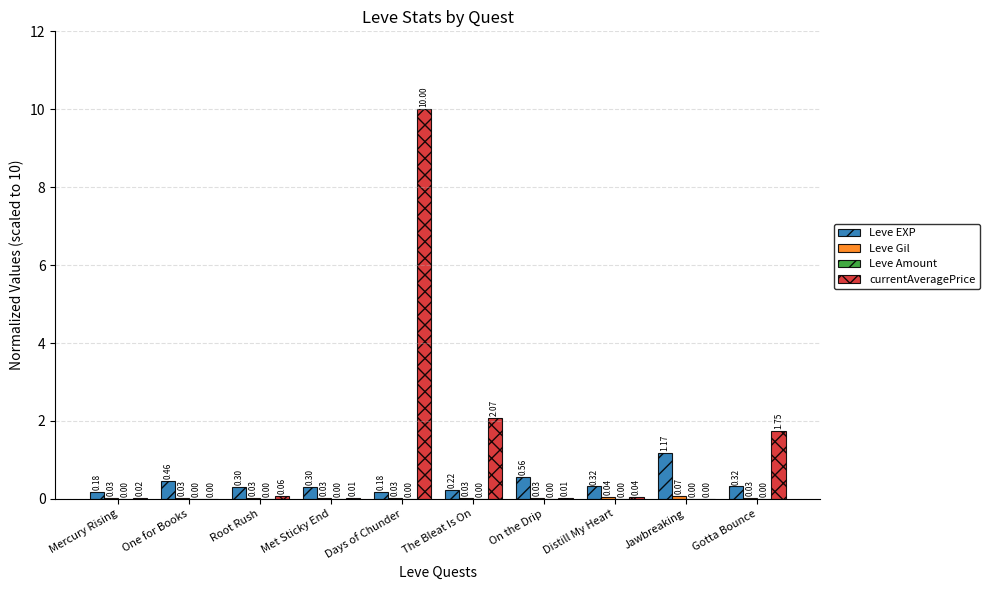

Which series changed the most between Mercury Rising and Root Rush?

Leve EXP